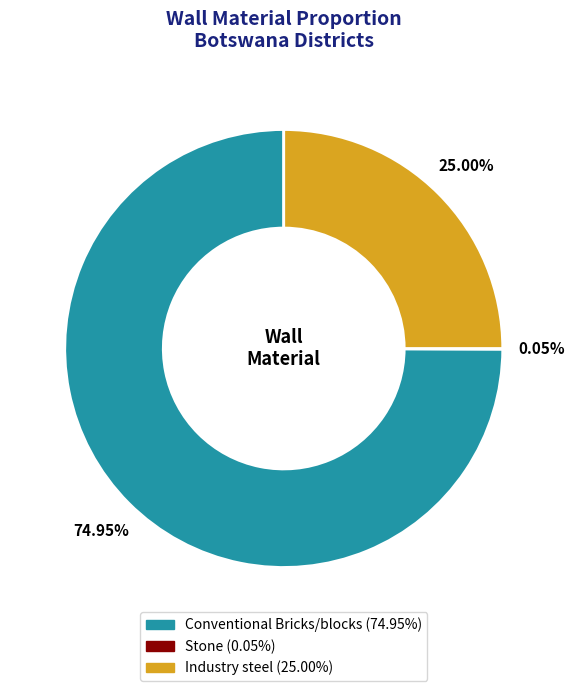

Which slice is the largest?

Conventional Bricks/blocks